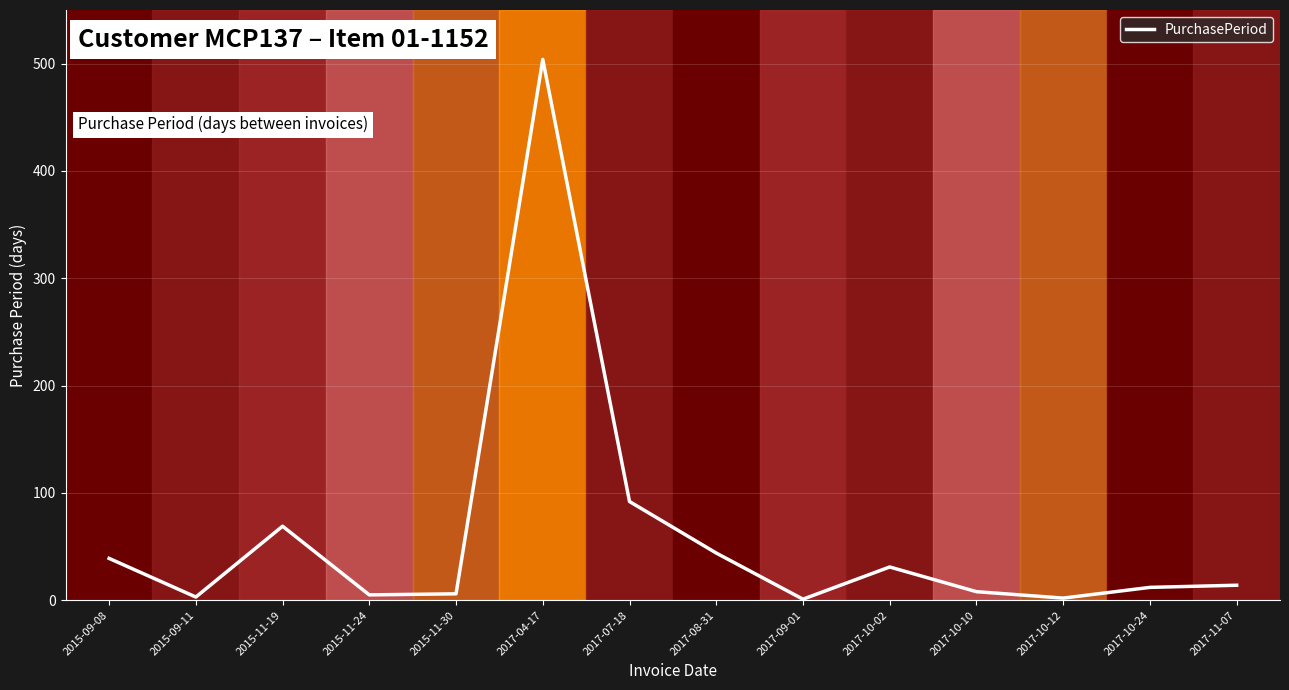

What is the difference between the maximum and minimum values?

503